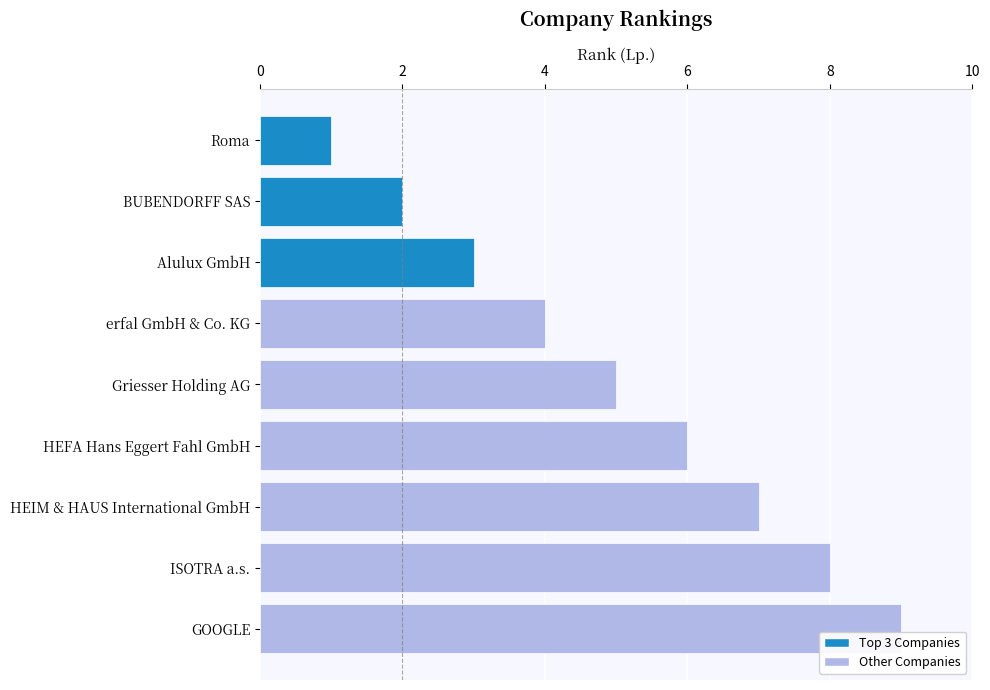

At which label is the value closest to 5?

Griesser Holding AG